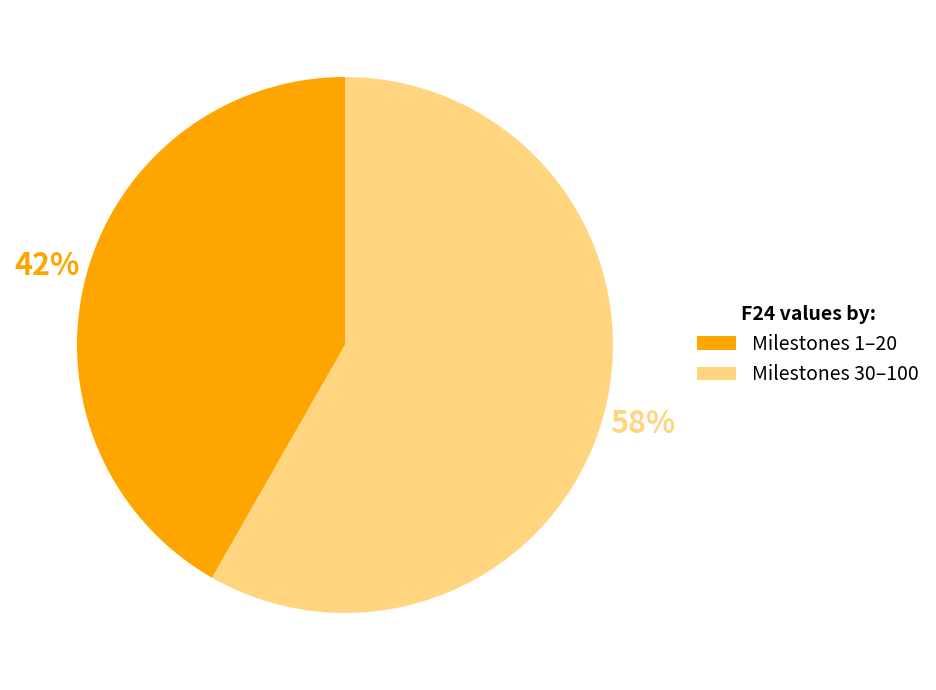

Is there a majority slice in this chart?

Yes